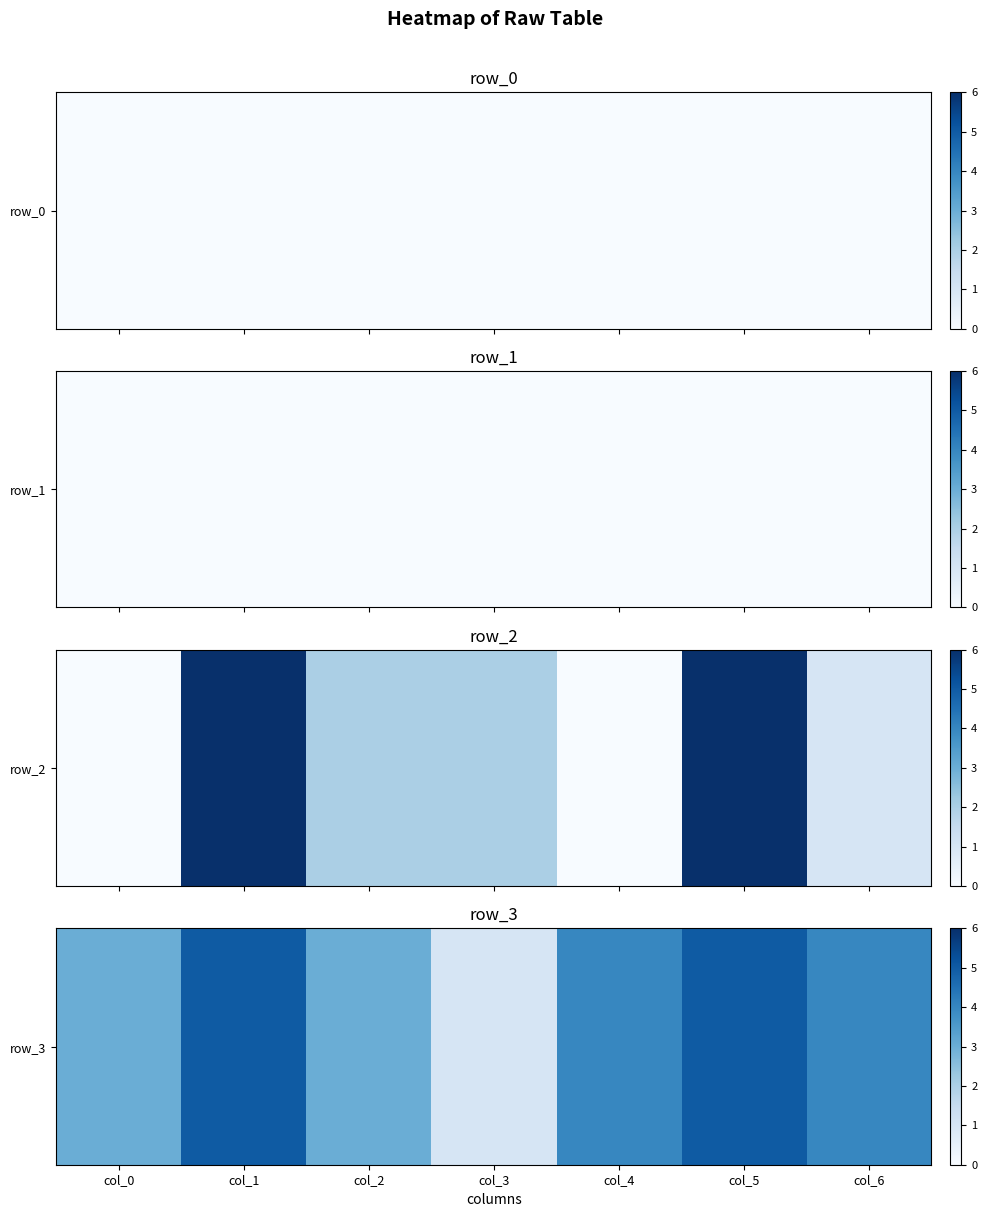

The value at col_0 is 3. True or false?

True